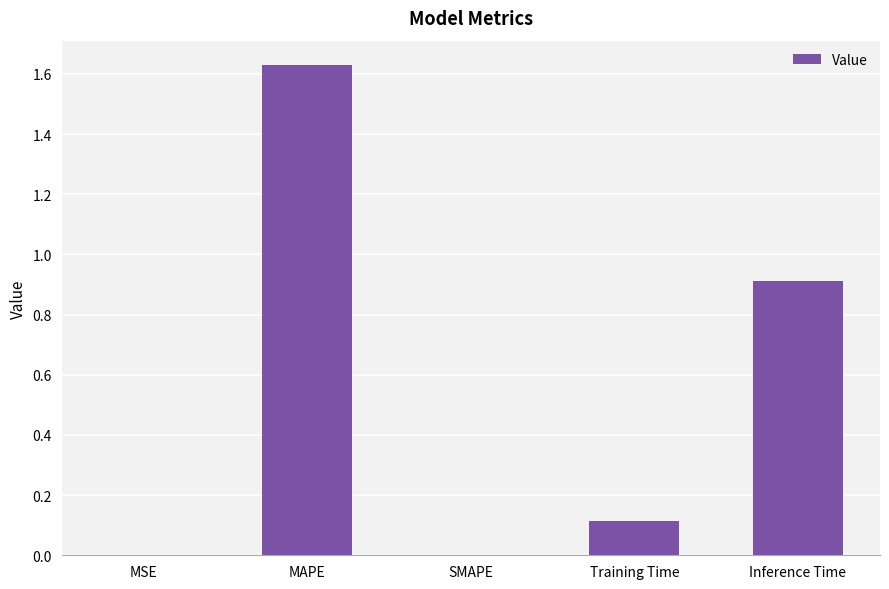

Which has a higher value, SMAPE or Inference Time?

Inference Time